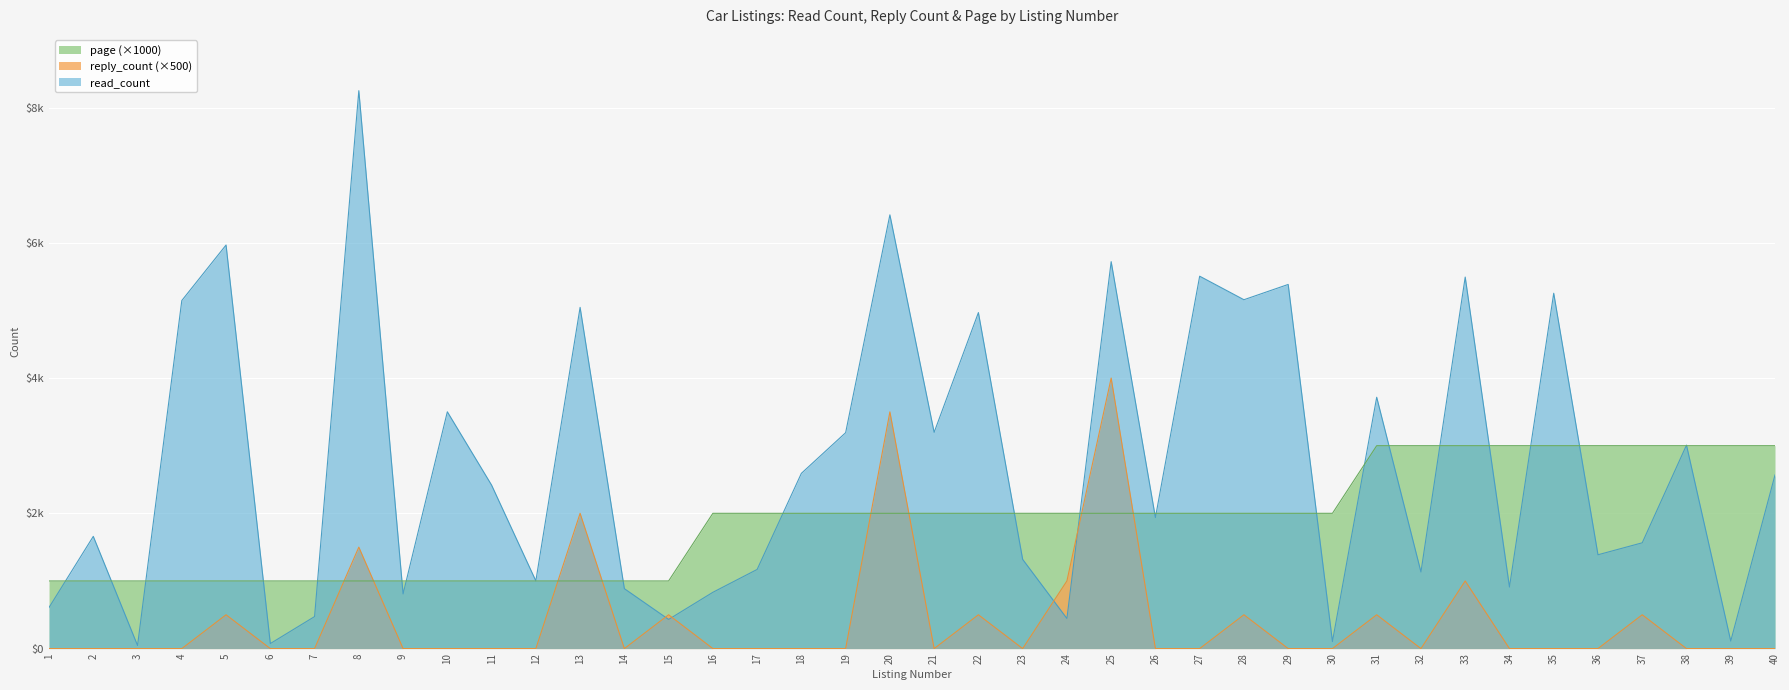

Reading right to left, what are all the values shown in this chart?

read_count: 40=2567	39=111	38=3008	37=1564	36=1387	35=5254	34=910	33=5493	32=1132	31=3716	30=104	29=5384	28=5158	27=5506	26=1938	25=5721	24=445	23=1319	22=4968	21=3197	20=6413	19=3192	18=2591	17=1170	16=832	15=431	14=886	13=5045	12=1001	11=2417	10=3501	9=808	8=8249	7=473	6=74	5=5967	4=5146	3=46	2=1659	1=608
reply_count: 40=0	39=0	38=0	37=500	36=0	35=0	34=0	33=1000	32=0	31=500	30=0	29=0	28=500	27=0	26=0	25=4000	24=1000	23=0	22=500	21=0	20=3500	19=0	18=0	17=0	16=0	15=500	14=0	13=2000	12=0	11=0	10=0	9=0	8=1500	7=0	6=0	5=500	4=0	3=0	2=0	1=0
page: 40=3000	39=3000	38=3000	37=3000	36=3000	35=3000	34=3000	33=3000	32=3000	31=3000	30=2000	29=2000	28=2000	27=2000	26=2000	25=2000	24=2000	23=2000	22=2000	21=2000	20=2000	19=2000	18=2000	17=2000	16=2000	15=1000	14=1000	13=1000	12=1000	11=1000	10=1000	9=1000	8=1000	7=1000	6=1000	5=1000	4=1000	3=1000	2=1000	1=1000